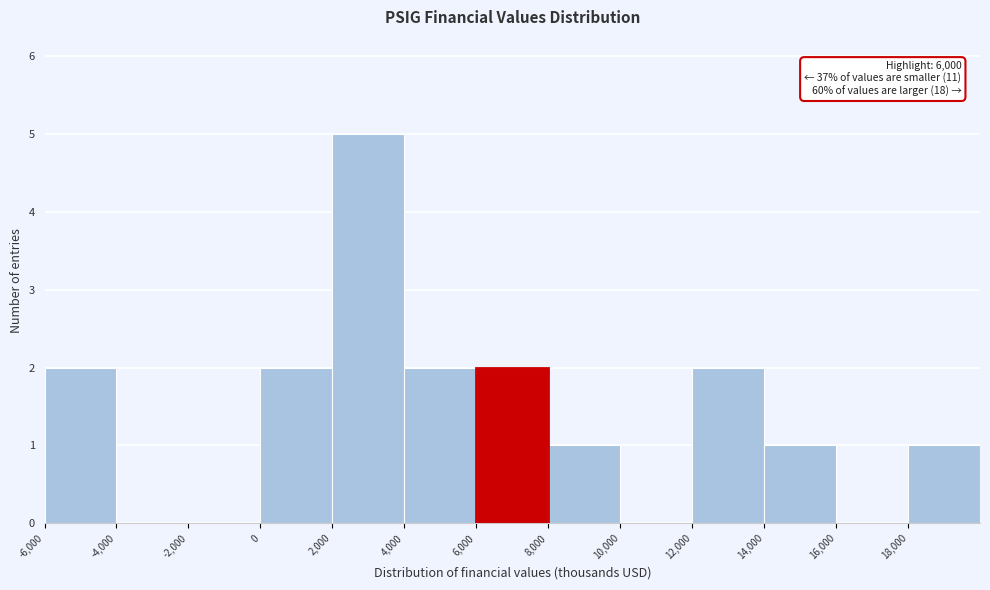

Over which range of the x-axis is the bar tallest?

2000 to 4000